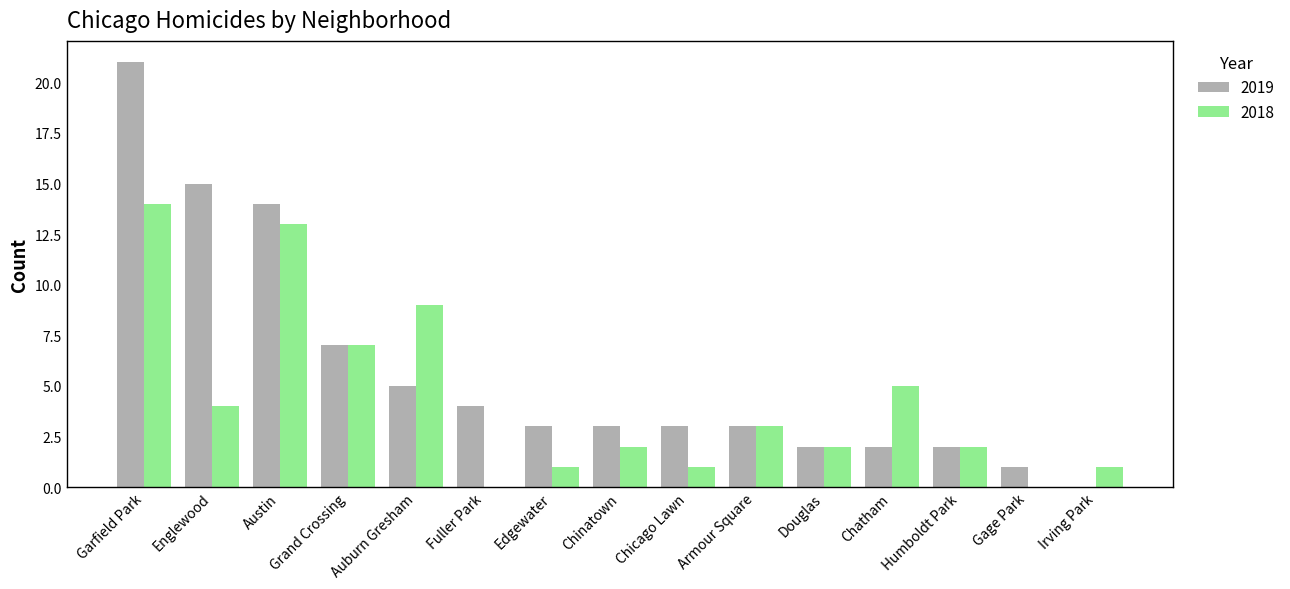

What is the sum of all 2018 values?

64